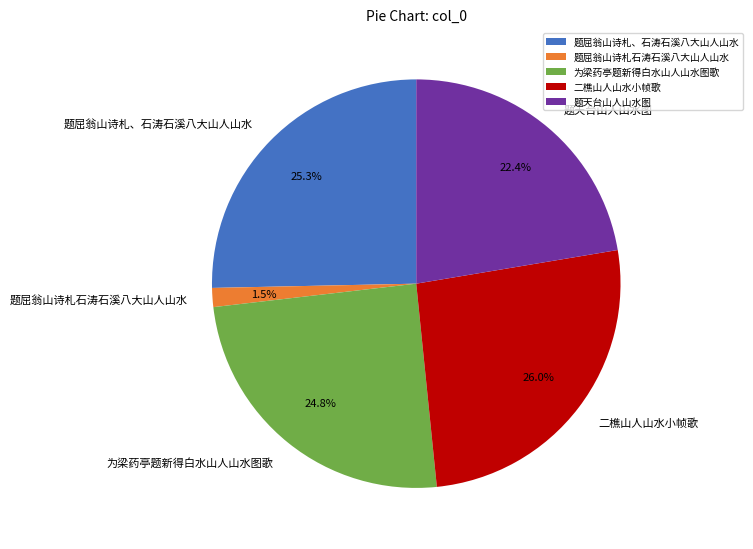

Is there a majority slice in this chart?

No